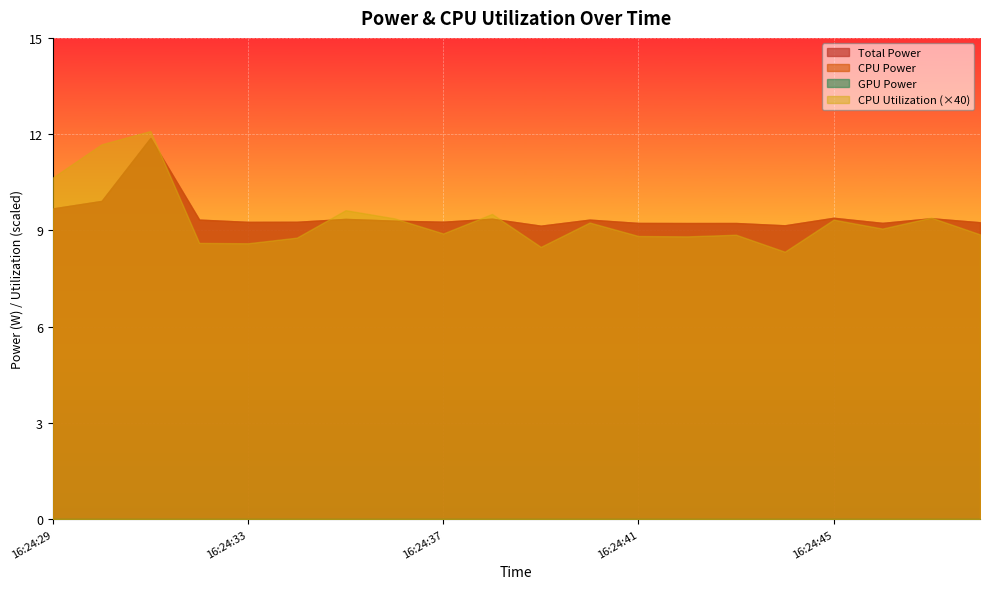

What is the value of the Total Power point at the 17th from the left?

9.4